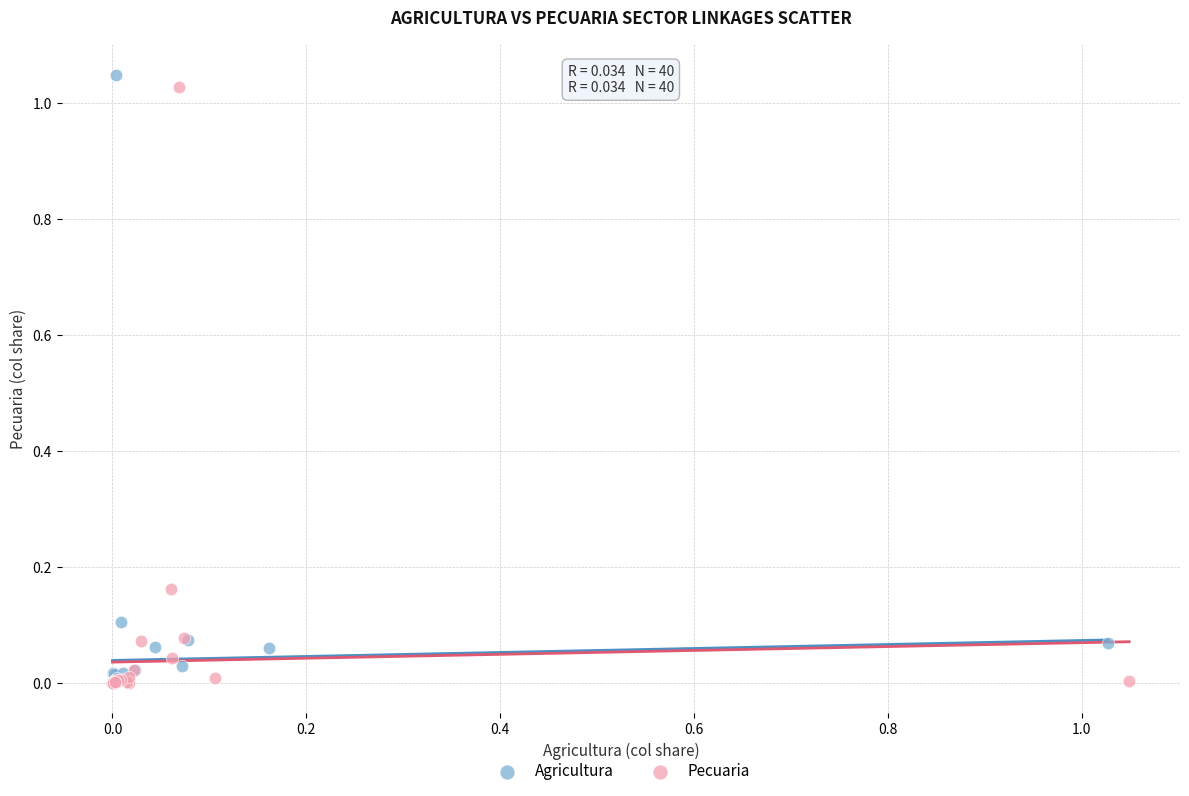

Which series contains the highest Y value?

Agricultura